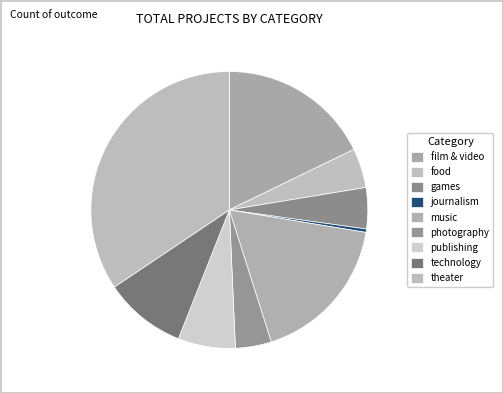

How many segments does this pie chart have?

9